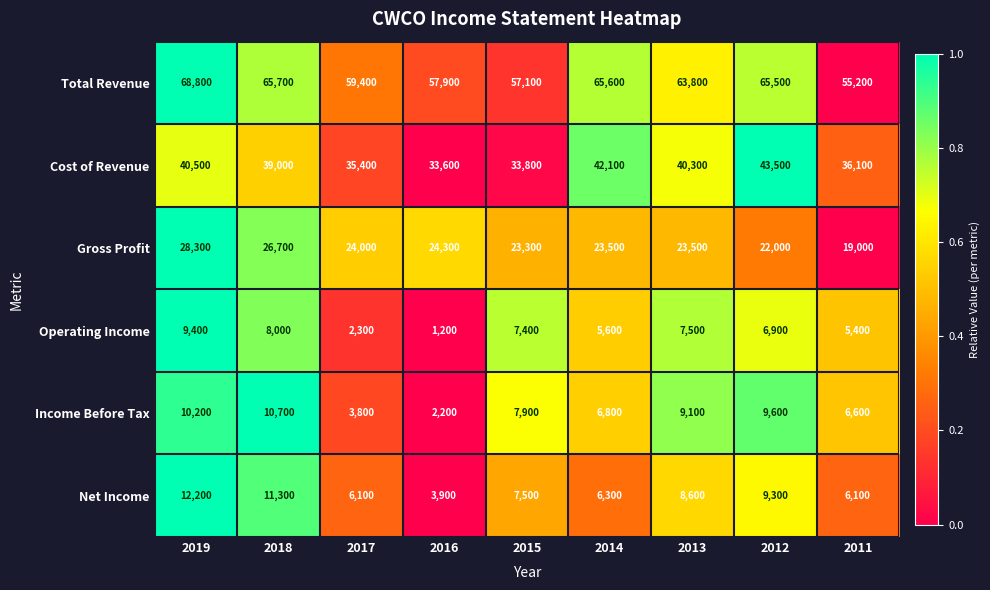

What is the difference between the highest and lowest values at 2017?

57100